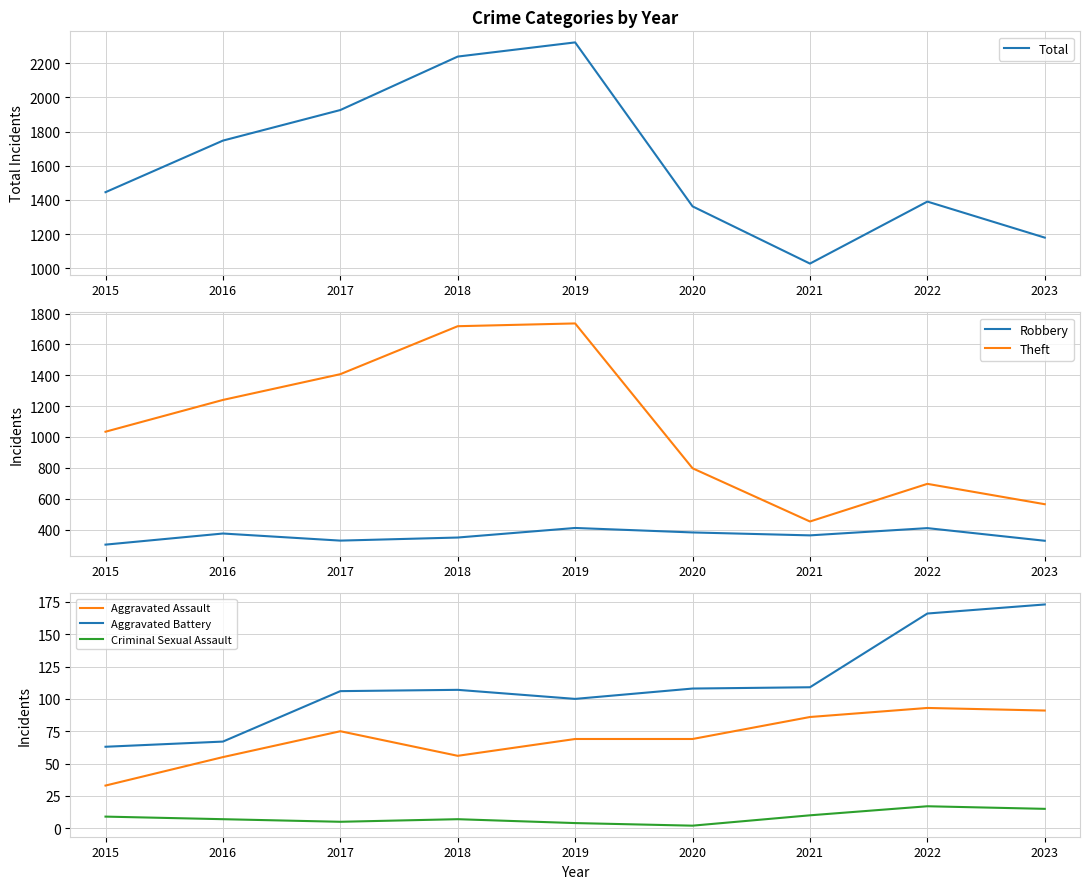

Rank the series by their maximum value, from lowest to highest.

Criminal Sexual Assault, Aggravated Assault, Aggravated Battery, Robbery, Theft, Total